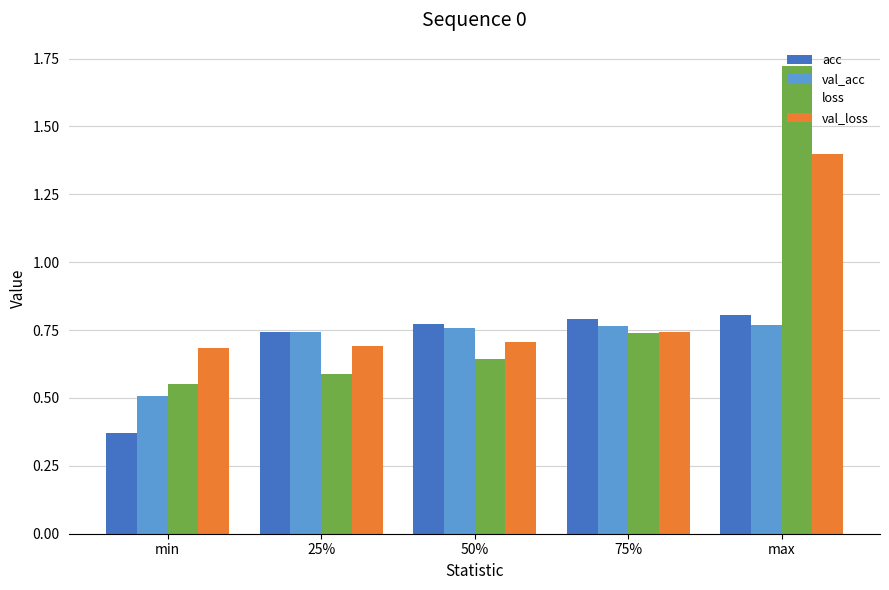

How many distinct data groups are displayed?

4